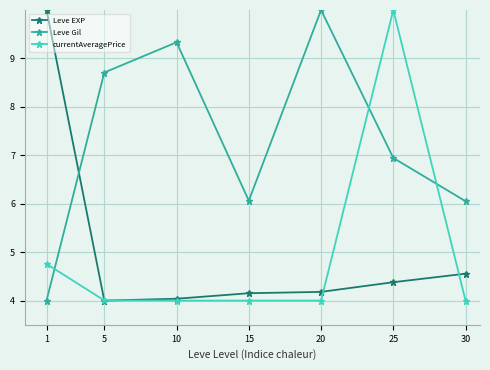

How many lines are shown in the chart?

3